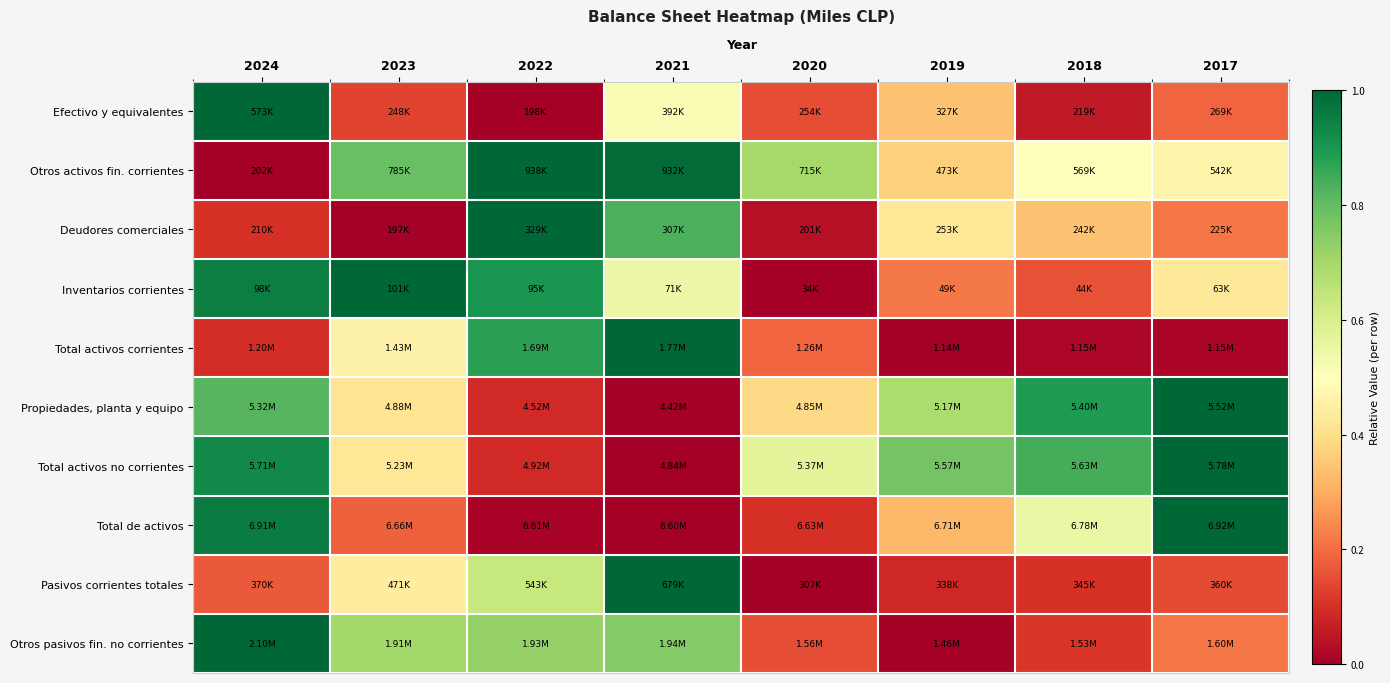

What is the spread (max minus min) of values at 2022?

1.0